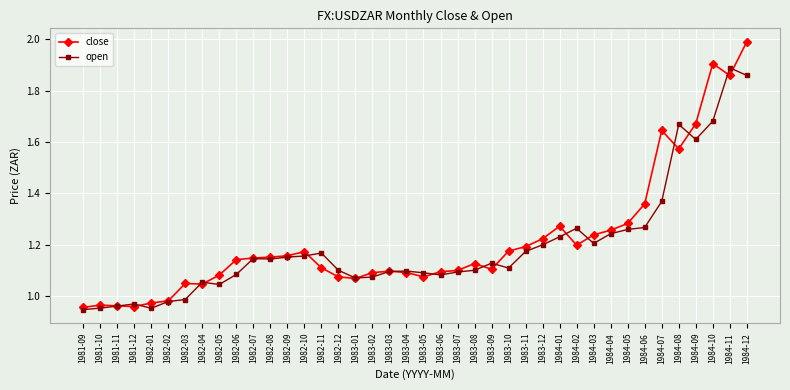

Is it true that close equals 1.1 at 1982-05?

True